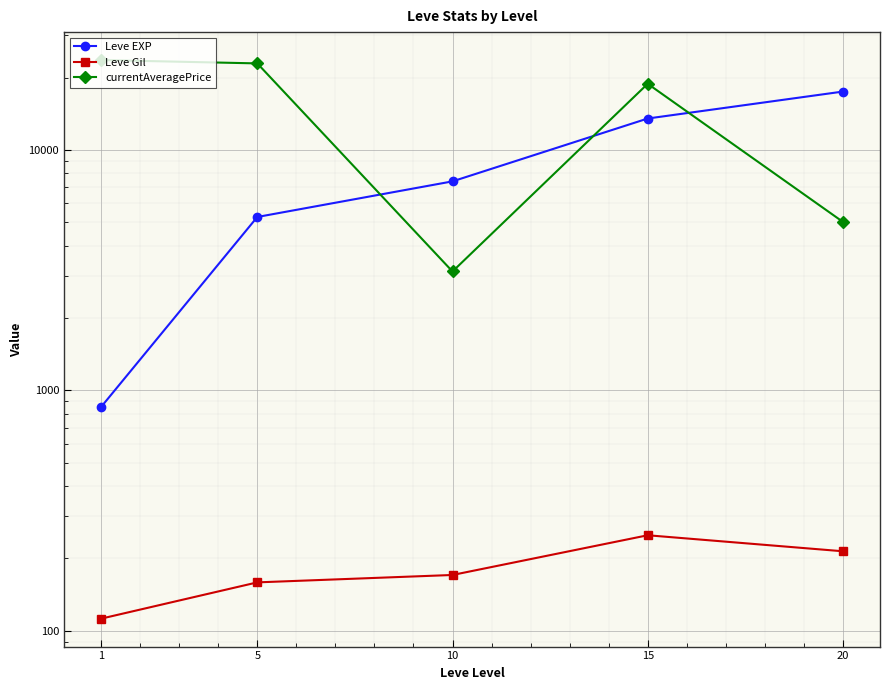

True or false: Leve EXP has a value of 13510.0 at 15.

True